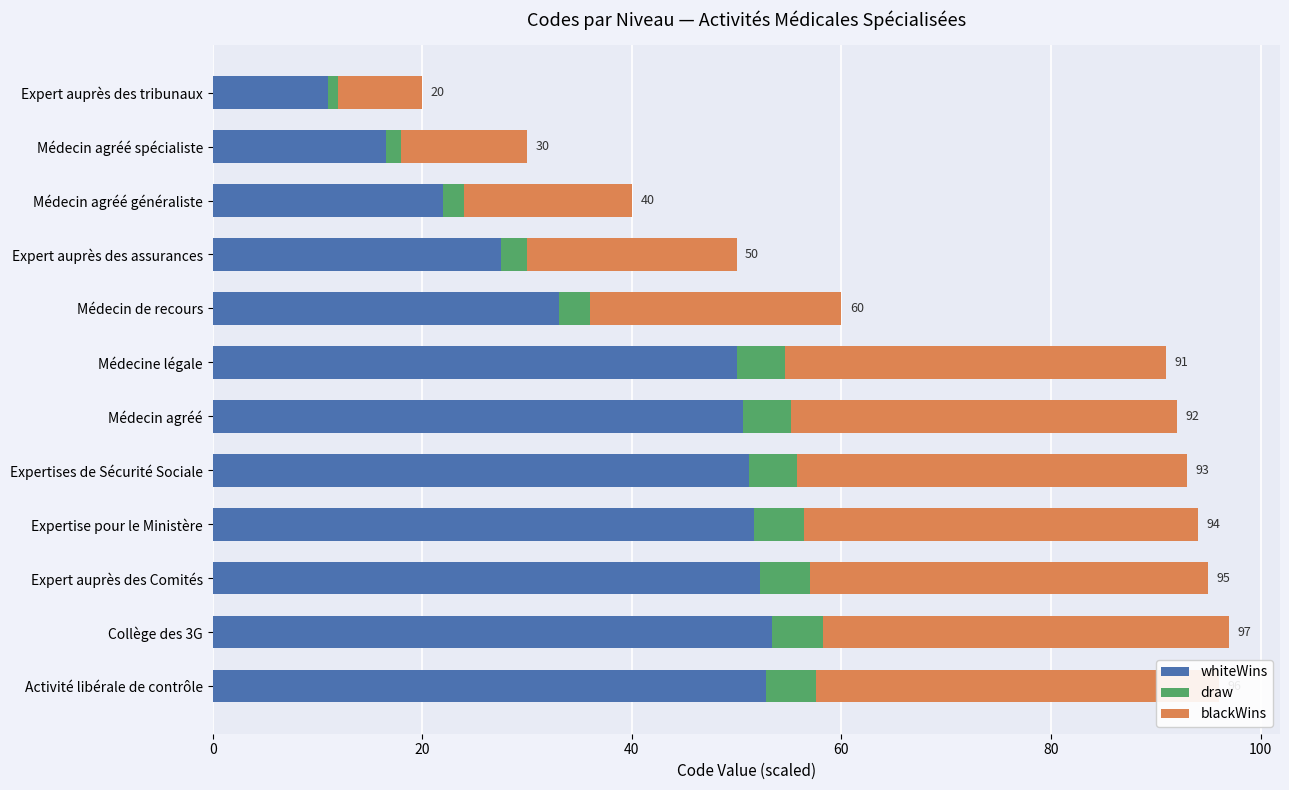

Count the number of categories in the chart.

12